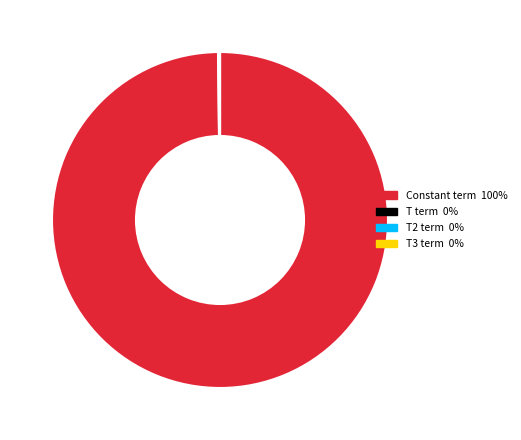

Does Constant term account for over 50% of the chart?

Yes